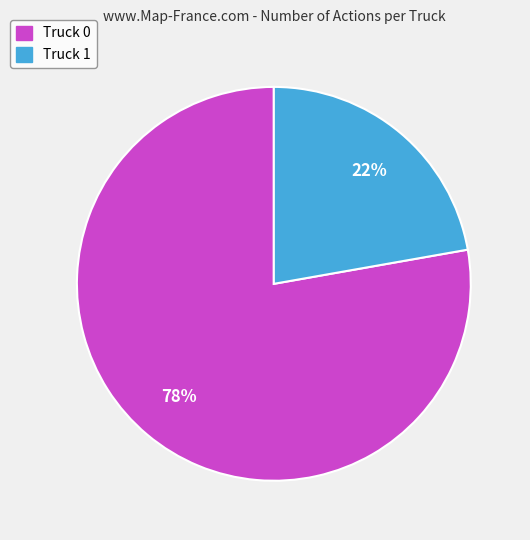

Rank the categories by value from lowest to highest.

Truck 1, Truck 0